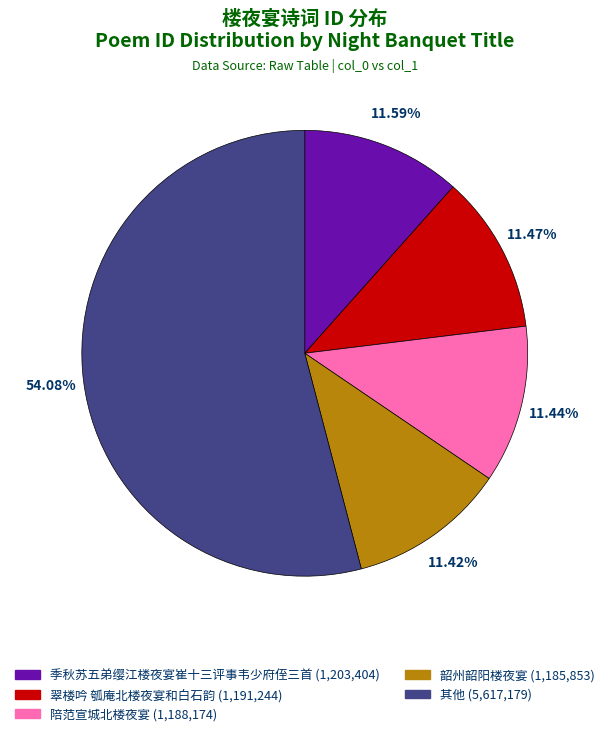

Does any single category account for the majority?

Yes